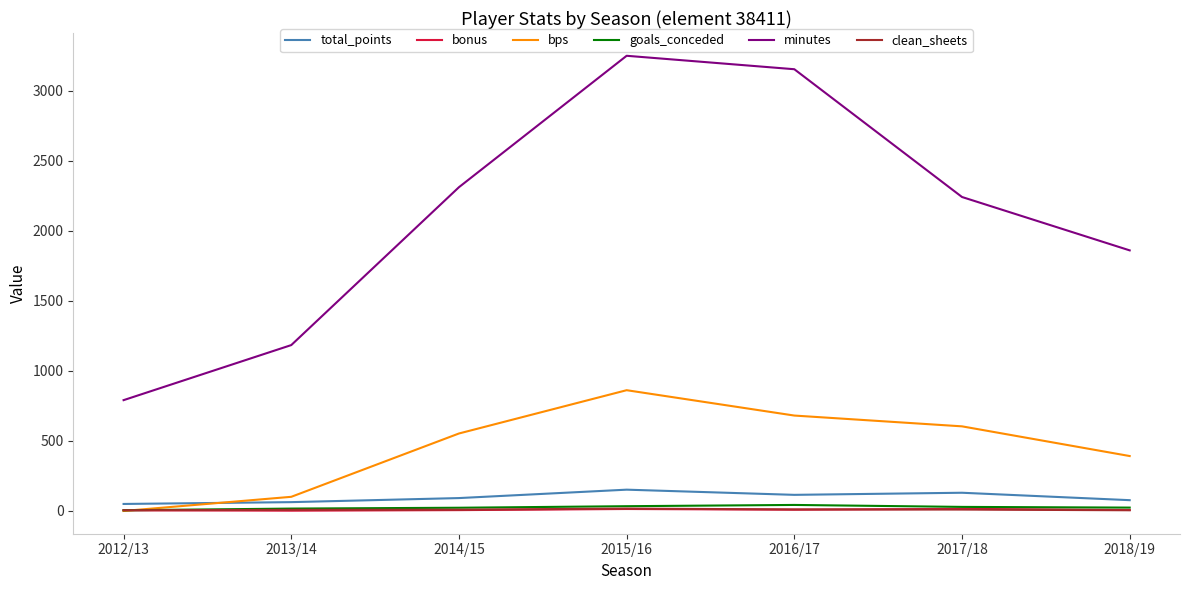

True or false: total_points and minutes intersect in this chart.

False